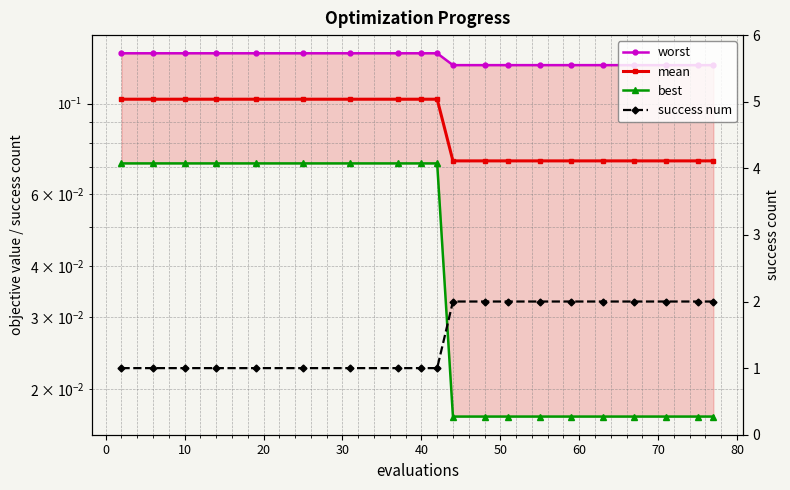

Reading left to right, extract all data points from this chart.

worst: 0.1	0.1	0.1	0.1	0.1	0.1	0.1	0.1	0.1	0.1	0.1	0.1	0.1	0.1	0.1	0.1	0.1	0.1	0.1	0.1
mean: 0.1	0.1	0.1	0.1	0.1	0.1	0.1	0.1	0.1	0.1	0.1	0.1	0.1	0.1	0.1	0.1	0.1	0.1	0.1	0.1
best: 0.1	0.1	0.1	0.1	0.1	0.1	0.1	0.1	0.1	0.1	0.0	0.0	0.0	0.0	0.0	0.0	0.0	0.0	0.0	0.0
success num: 1.0	1.0	1.0	1.0	1.0	1.0	1.0	1.0	1.0	1.0	2.0	2.0	2.0	2.0	2.0	2.0	2.0	2.0	2.0	2.0